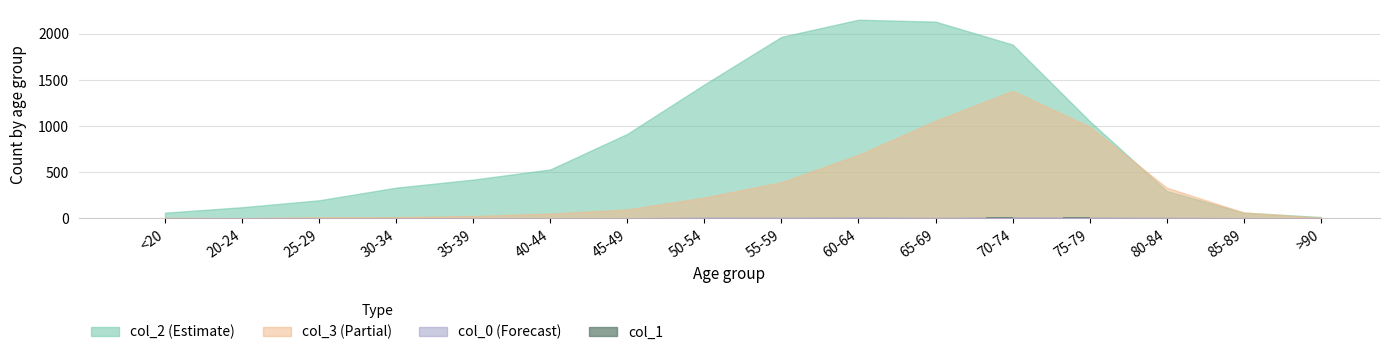

What is the difference between the values at 85-89 and 20-24?

1